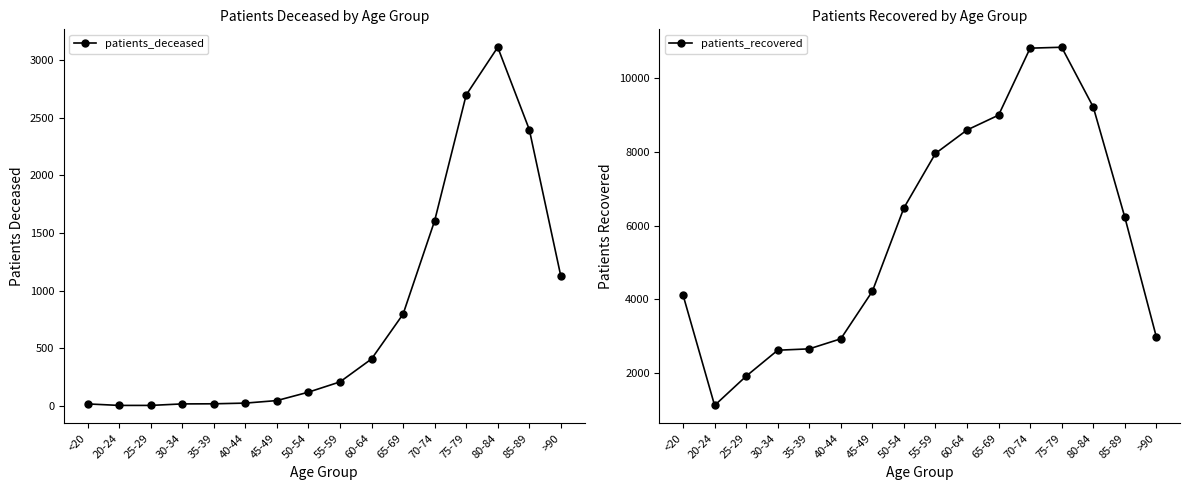

The patients_recovered series shows 797 at 40-44. True or false?

False